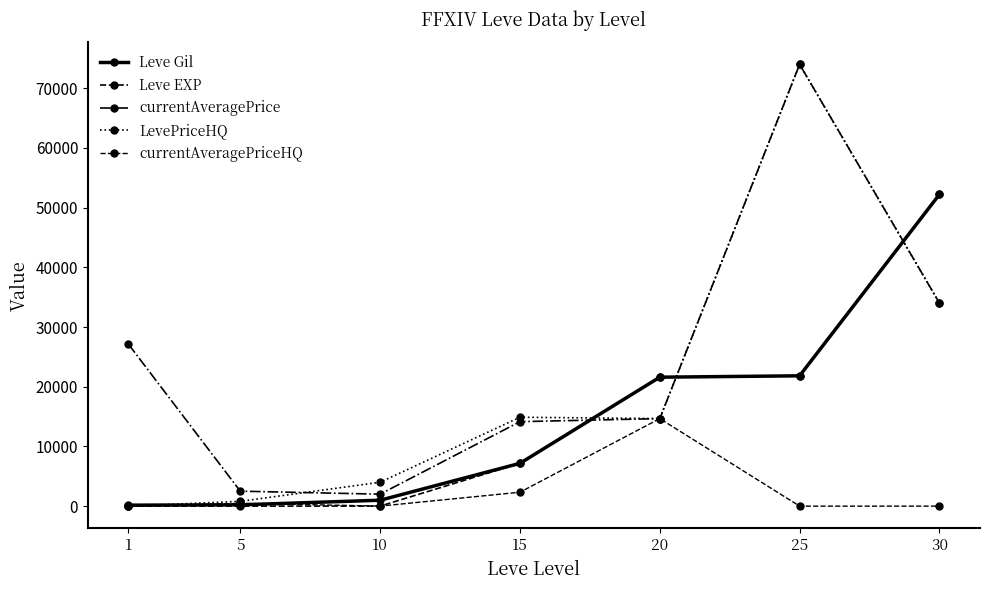

At which label is LevePriceHQ closest to 36999?

30